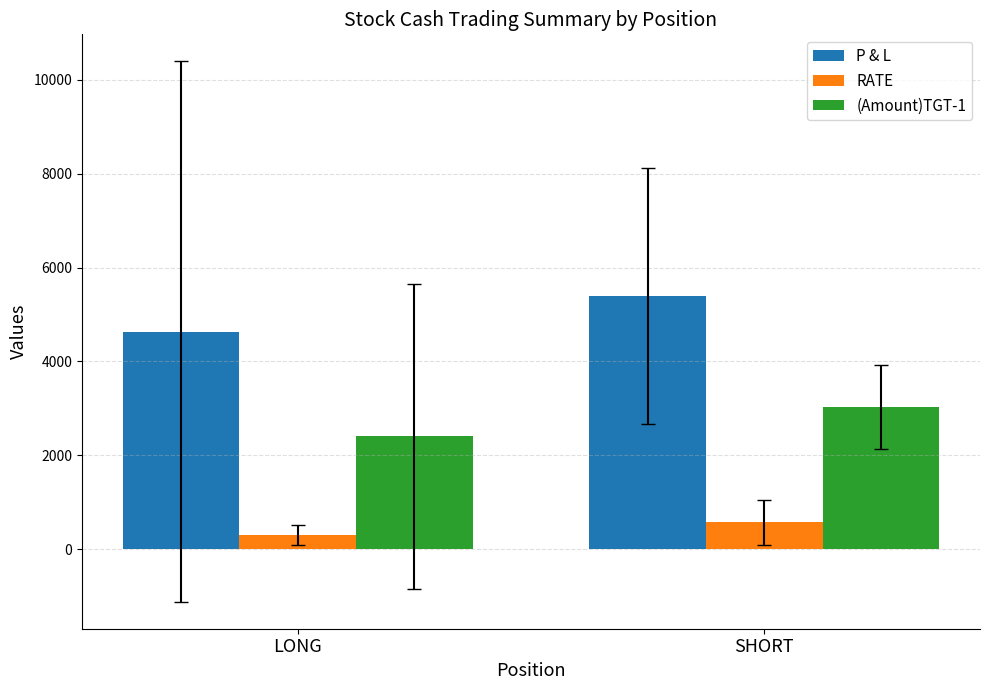

What position from the left is LONG?

1